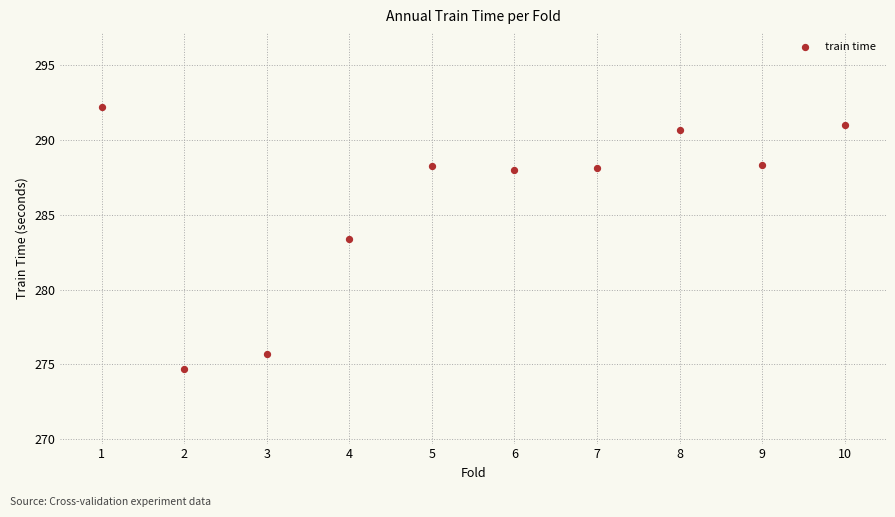

What is the range of X values (max minus min)?

9.0